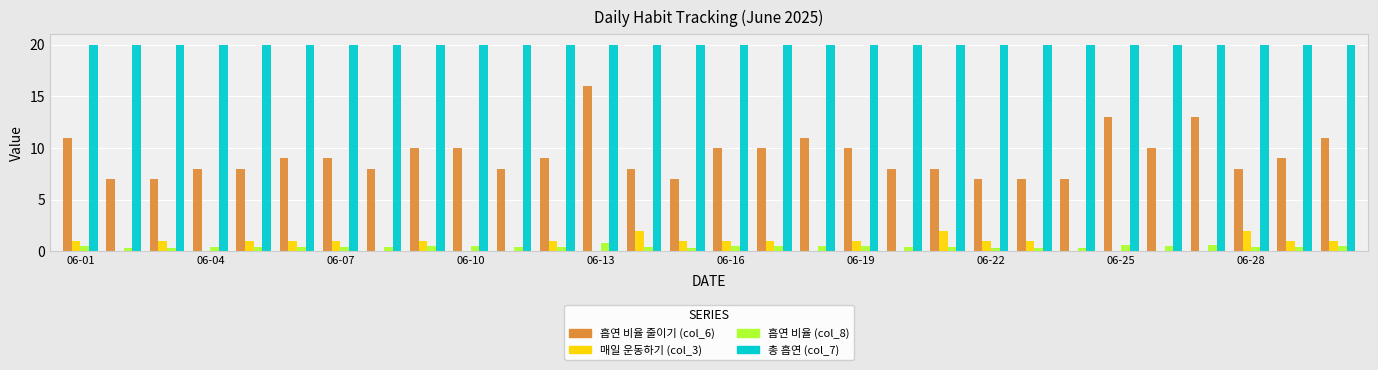

How many groups of bars are there?

30